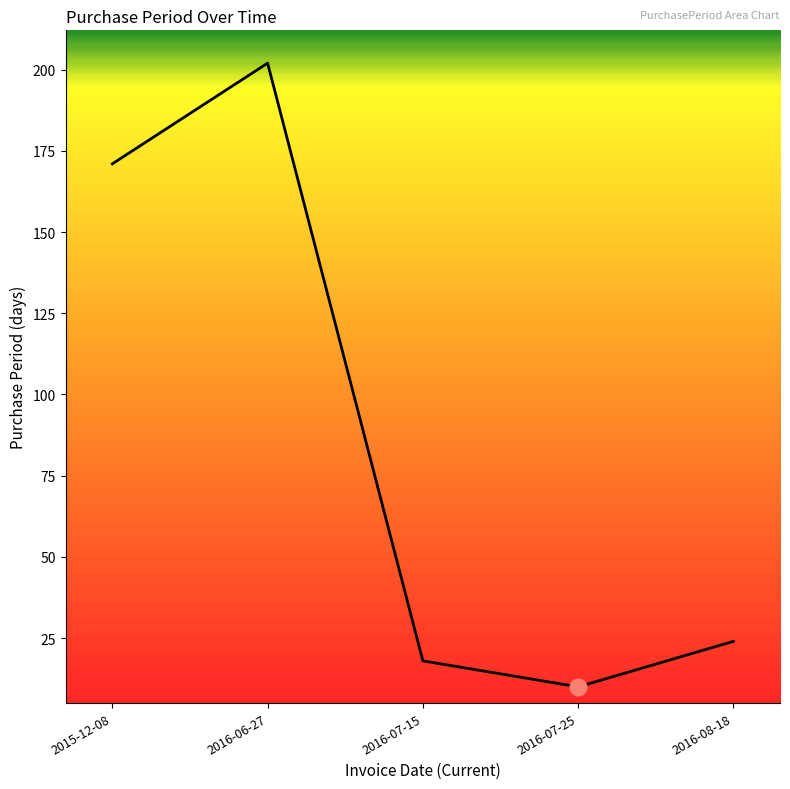

Rank the categories by value from lowest to highest.

2016-07-25, 2016-07-15, 2016-08-18, 2015-12-08, 2016-06-27